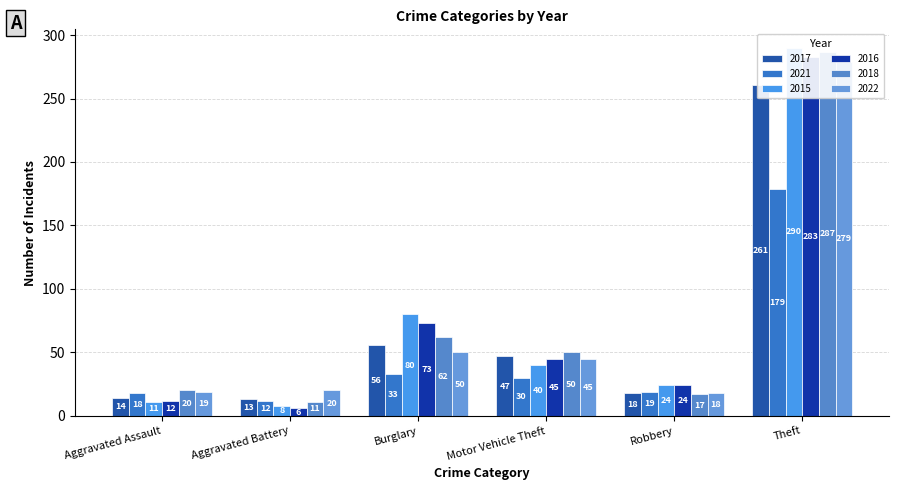

Reading left to right, transcribe all the data shown in this chart.

2017: 14	13	56	47	18	261
2021: 18	12	33	30	19	179
2015: 11	8	80	40	24	290
2016: 12	6	73	45	24	283
2018: 20	11	62	50	17	287
2022: 19	20	50	45	18	279